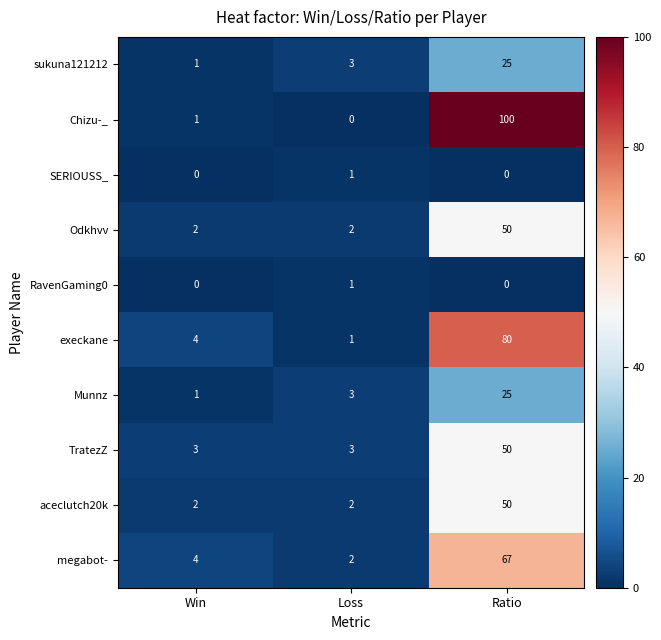

What is the total value across all series at Win?

18